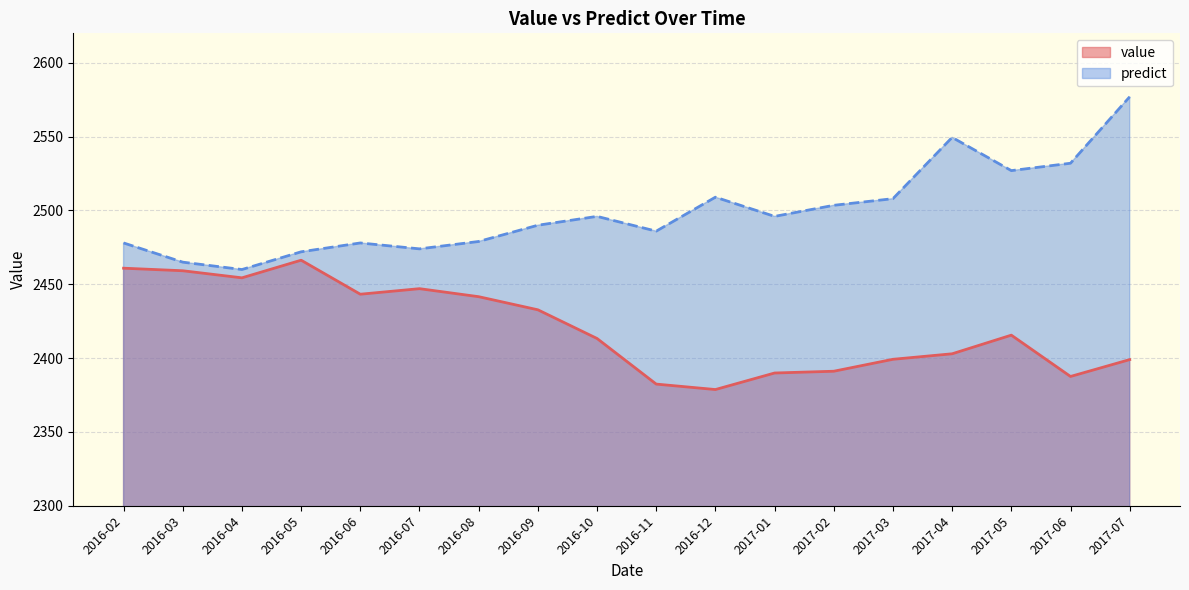

Is the value of value at 2016-06 greater than the value of predict at 2017-01?

No